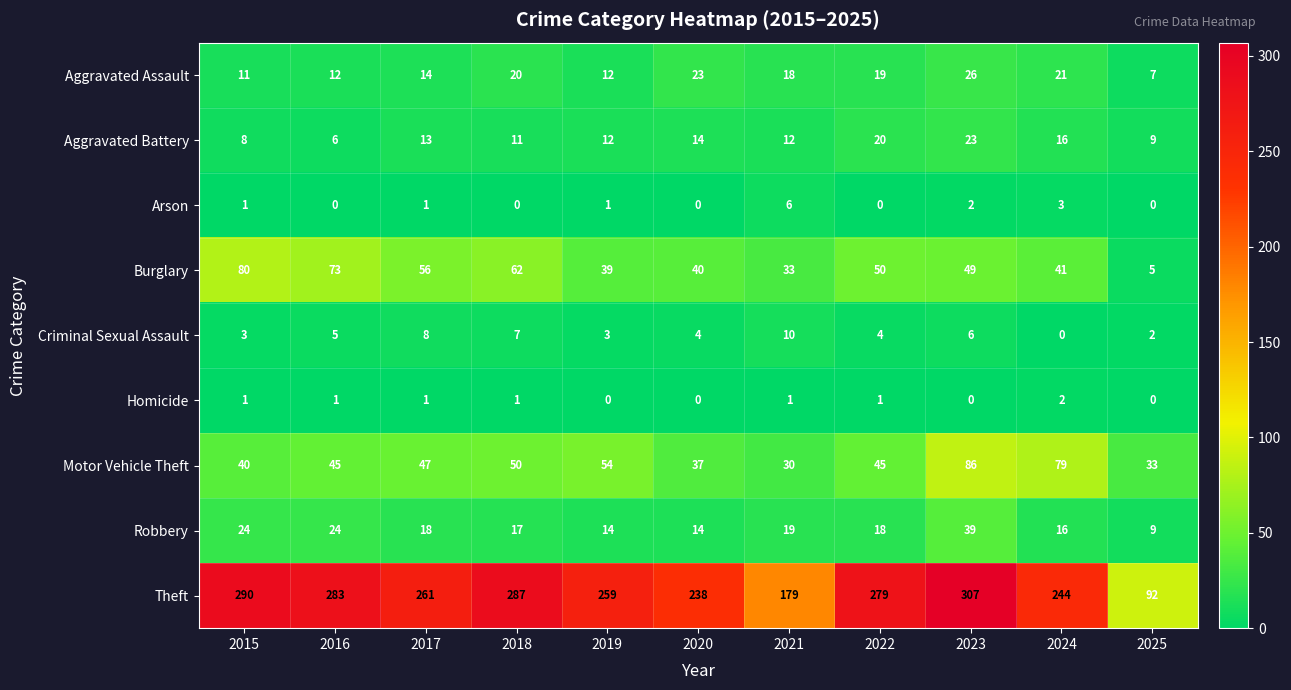

What is the average value of the Criminal Sexual Assault series?

5